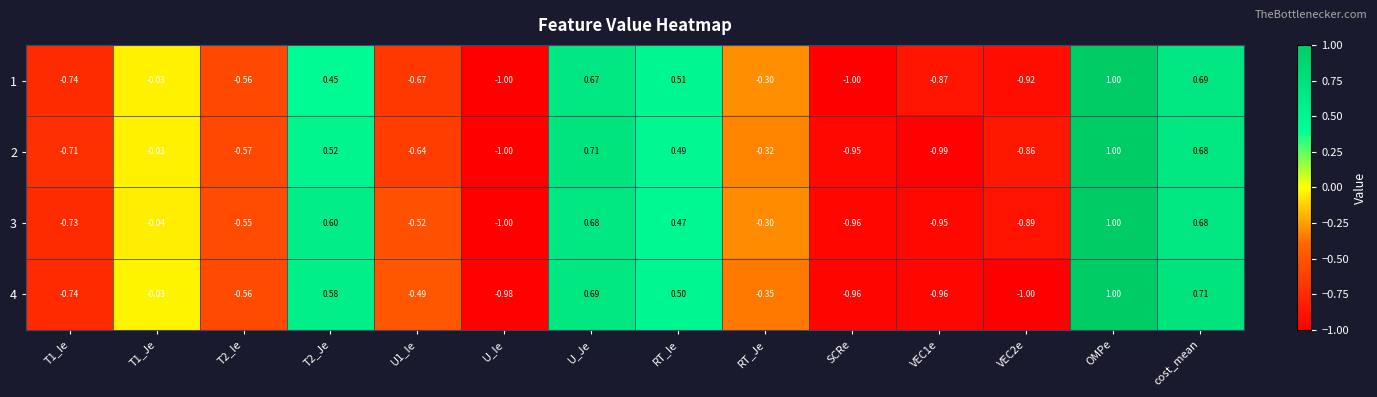

What is the greatest value displayed?

1.0